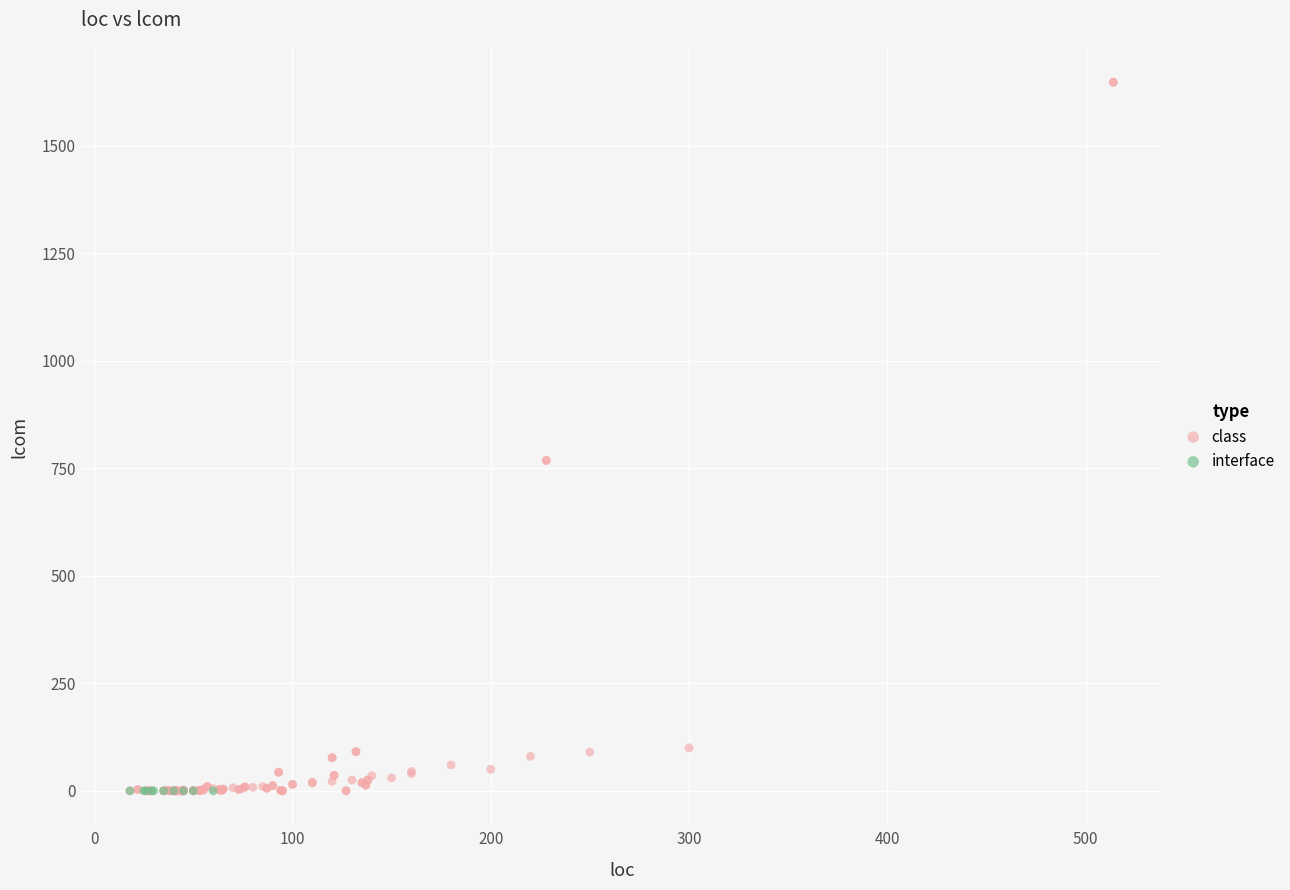

Which series reaches the maximum Y coordinate?

class